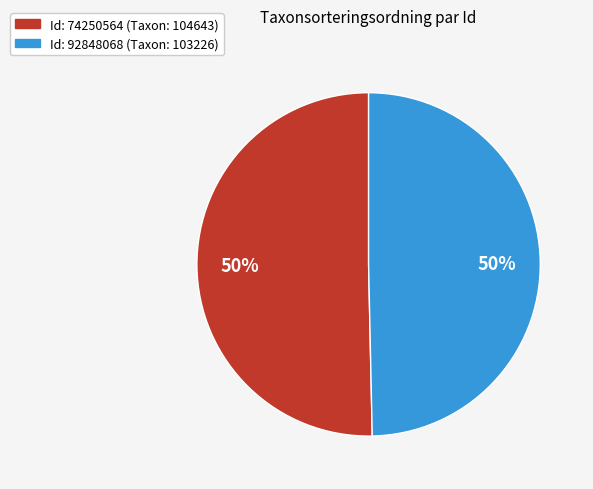

To the nearest percent, what is the average slice percentage?

50%